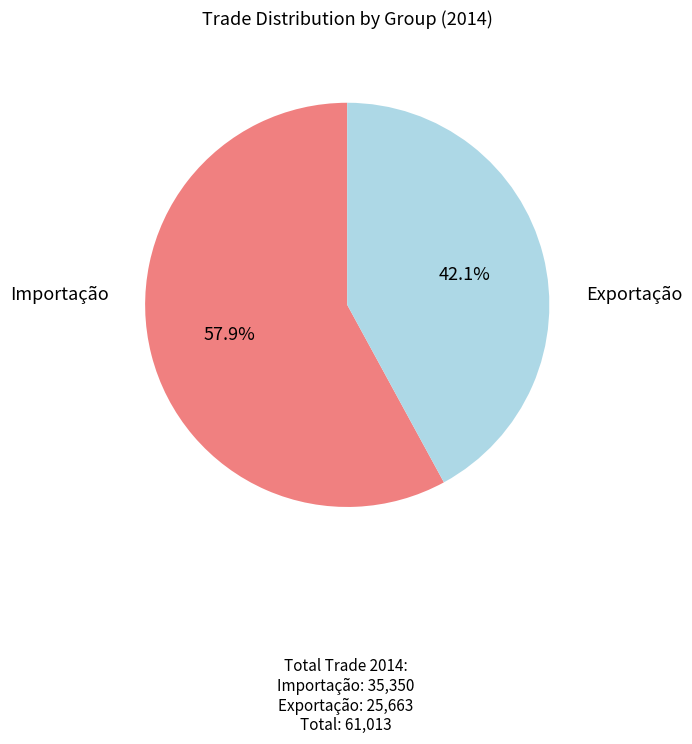

Is there a majority slice in this chart?

Yes